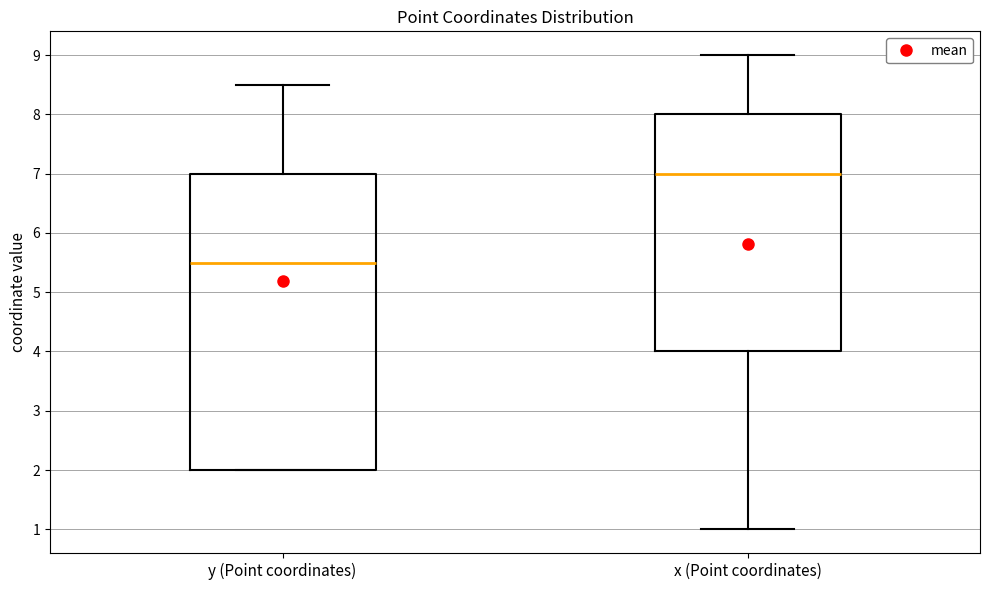

Where does the upper whisker of the box for x (Point coordinates) end on the y-axis? The values are not printed on the chart, so give them approximately, as read against the axis.

9.0